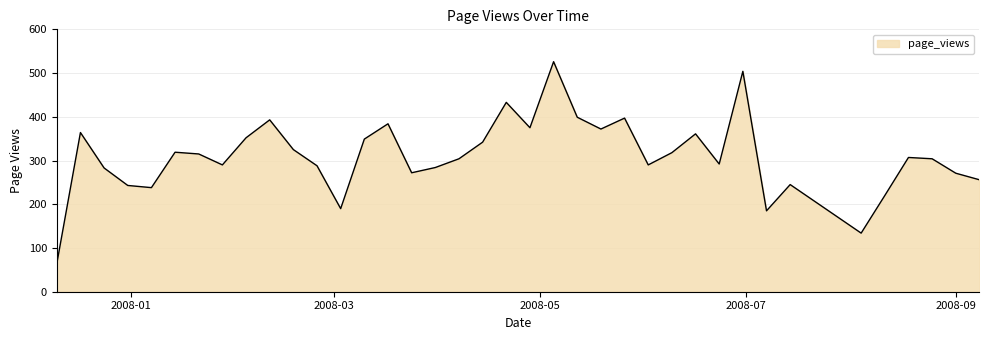

What is the difference between the maximum and minimum values?

462